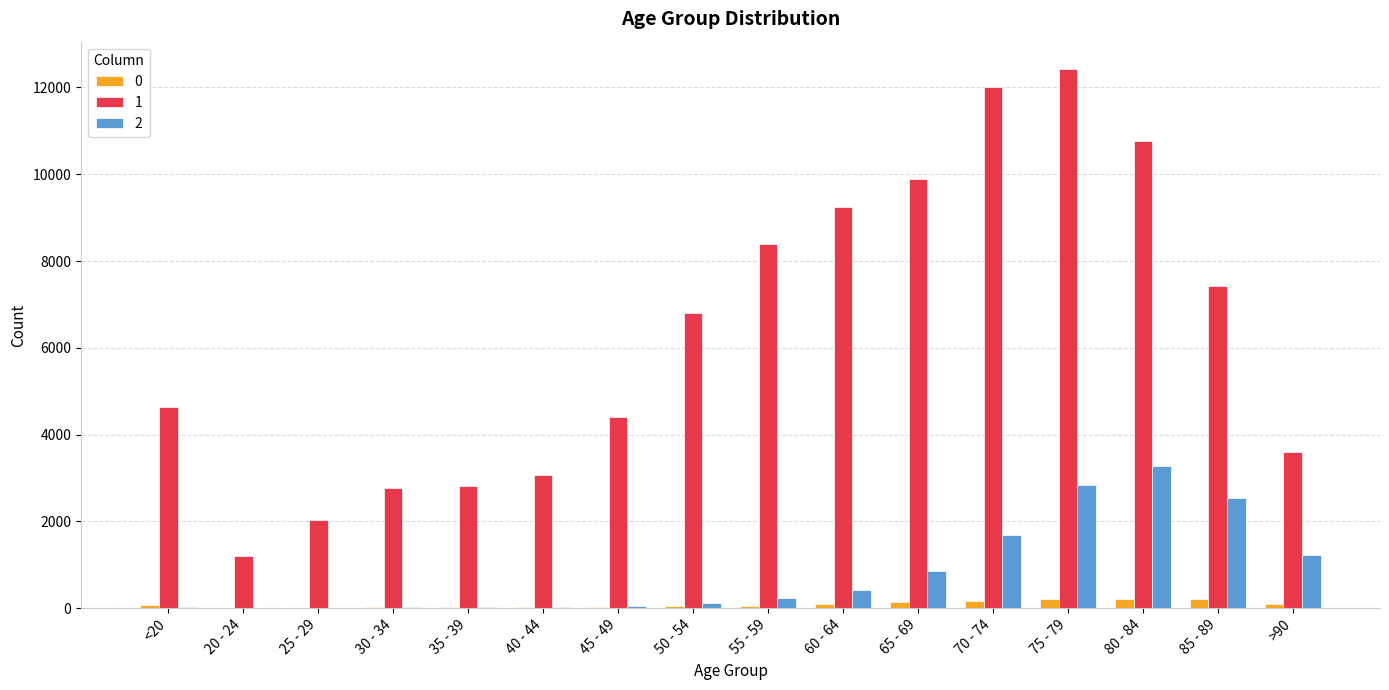

At which category does the chart reach its peak across all series?

75 - 79